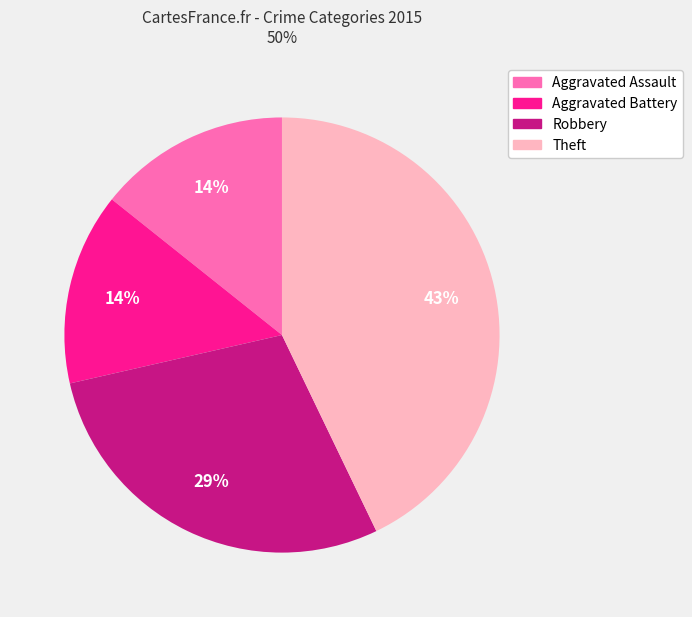

How many segments does this pie chart have?

4